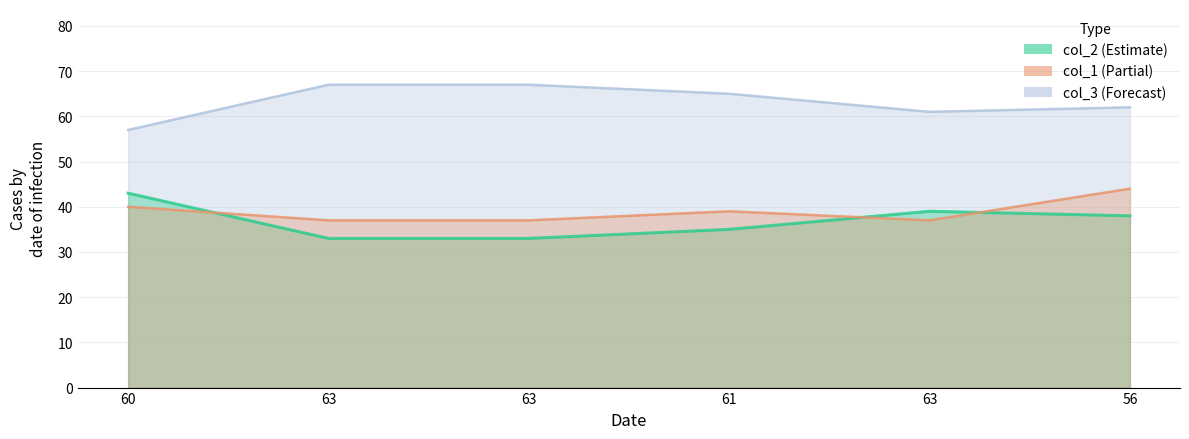

At how many categories does at least one series exceed 35?

6